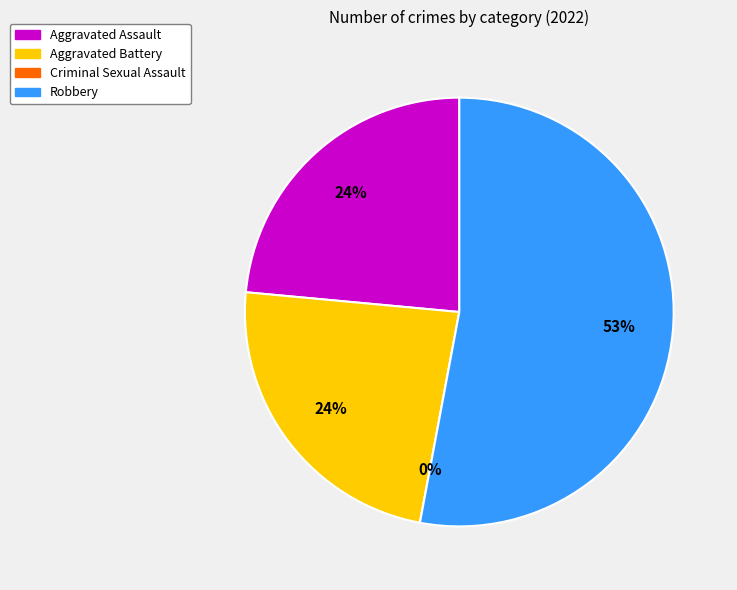

How many slices are in this pie chart?

4